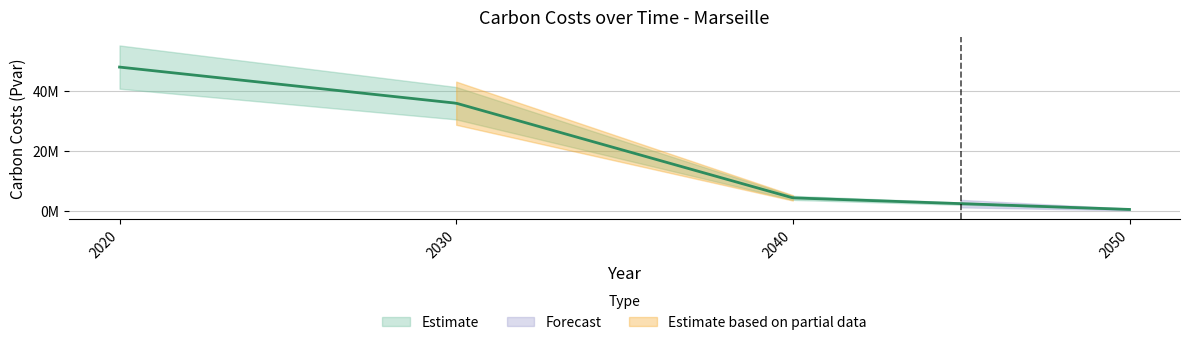

Which has a higher value, 2040 or 2030?

2030